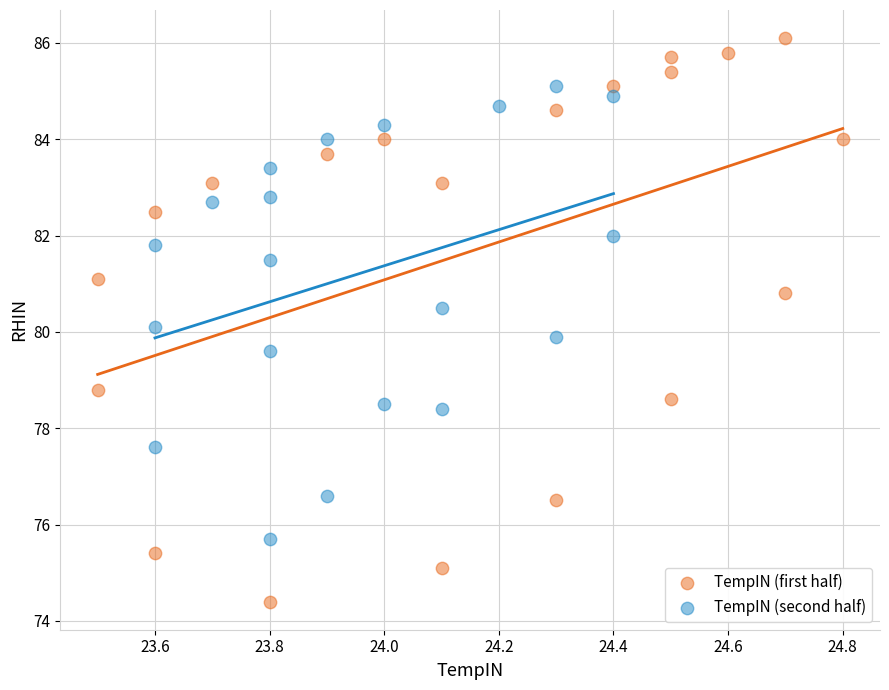

Which series contains the lowest Y value?

TempIN (first half)